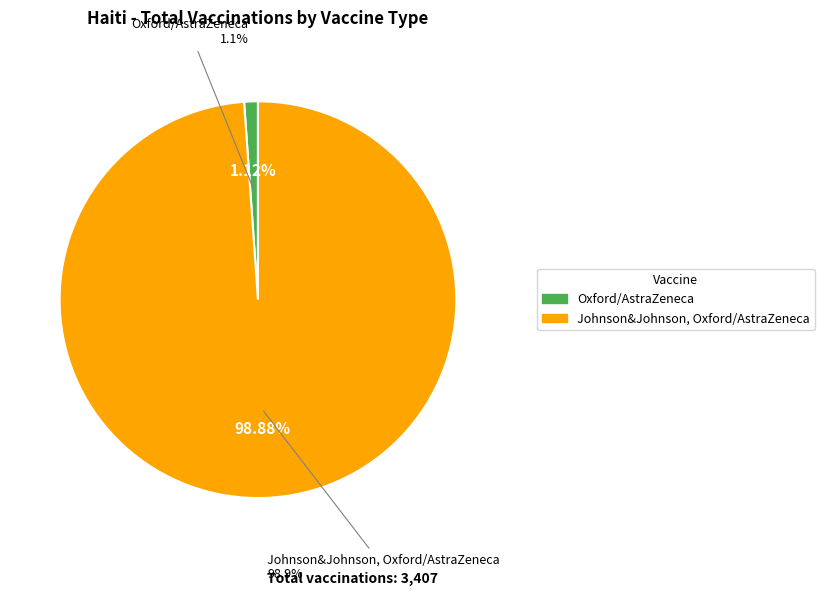

To the nearest percent, what percentage of the pie is Oxford/AstraZeneca?

1%